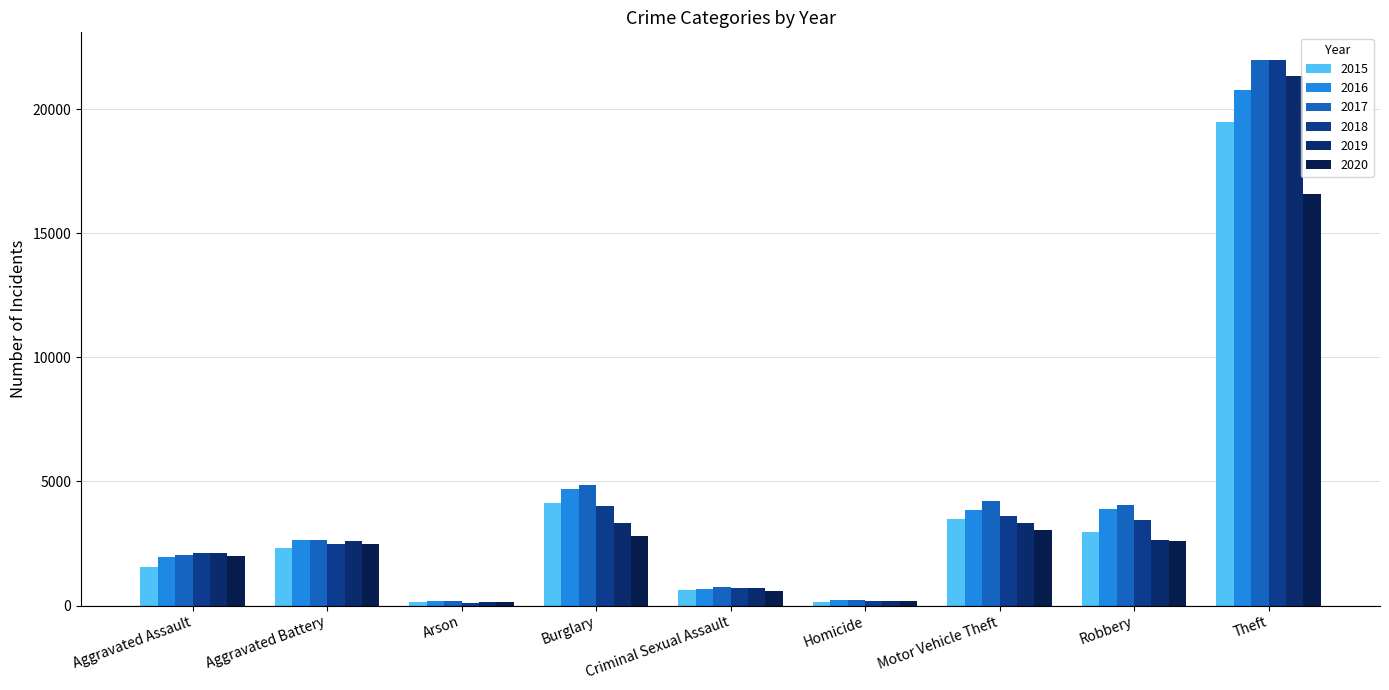

Which has a higher value, Motor Vehicle Theft or Aggravated Battery?

Motor Vehicle Theft